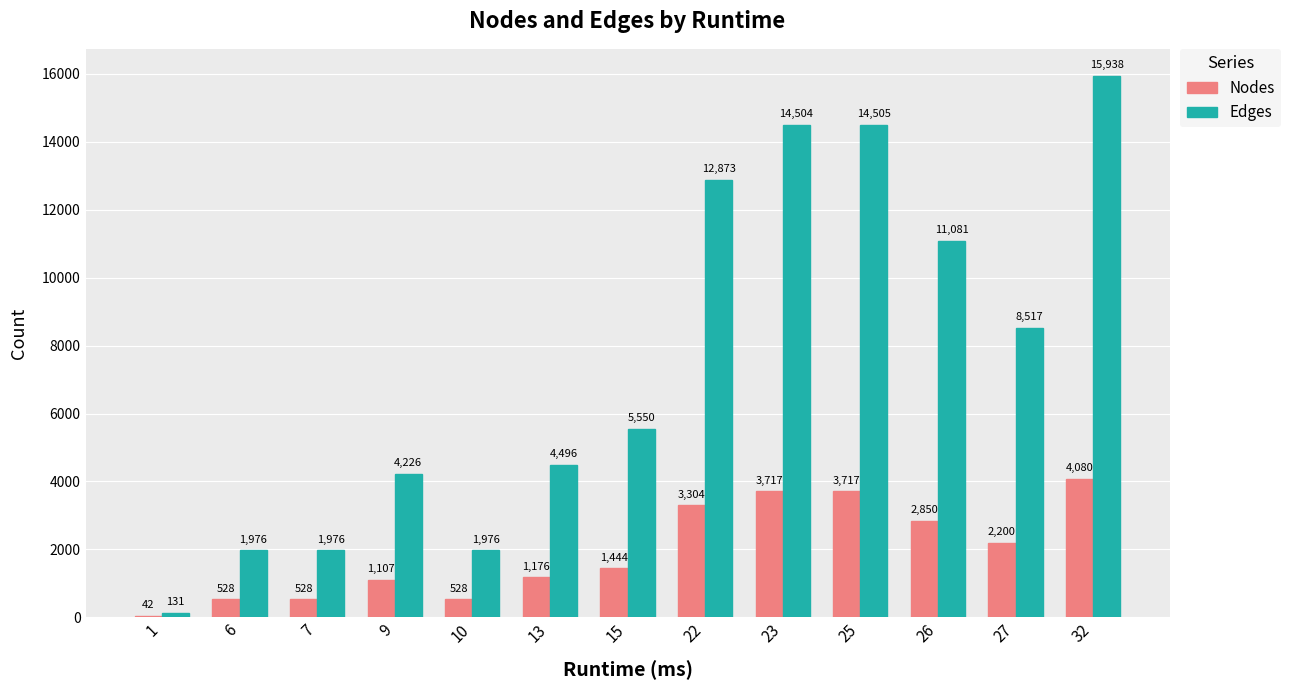

At which label is Nodes closest to 2061?

27